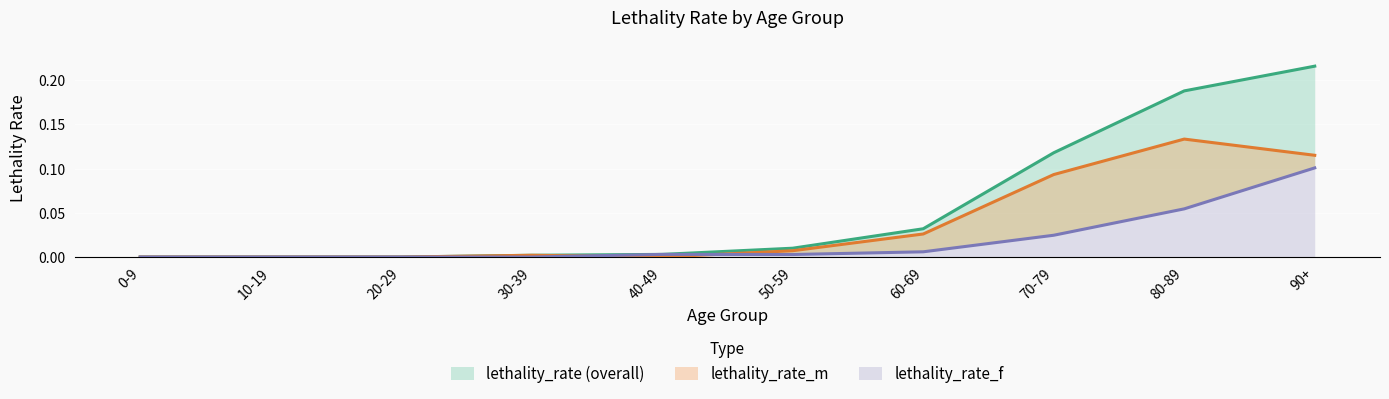

How many lines are shown in the chart?

3